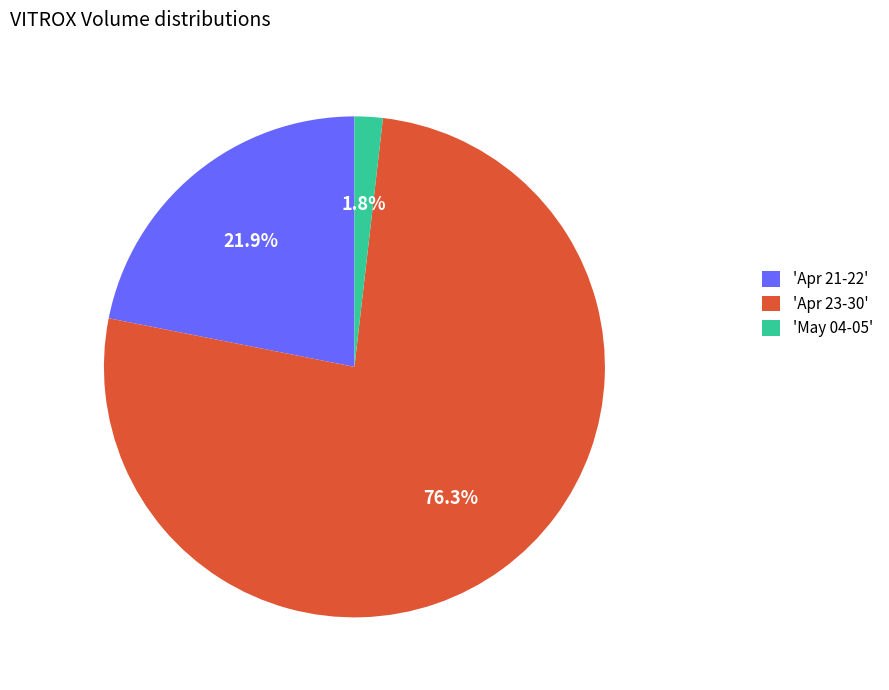

Rank the categories by value from lowest to highest.

'May 04-05', 'Apr 21-22', 'Apr 23-30'